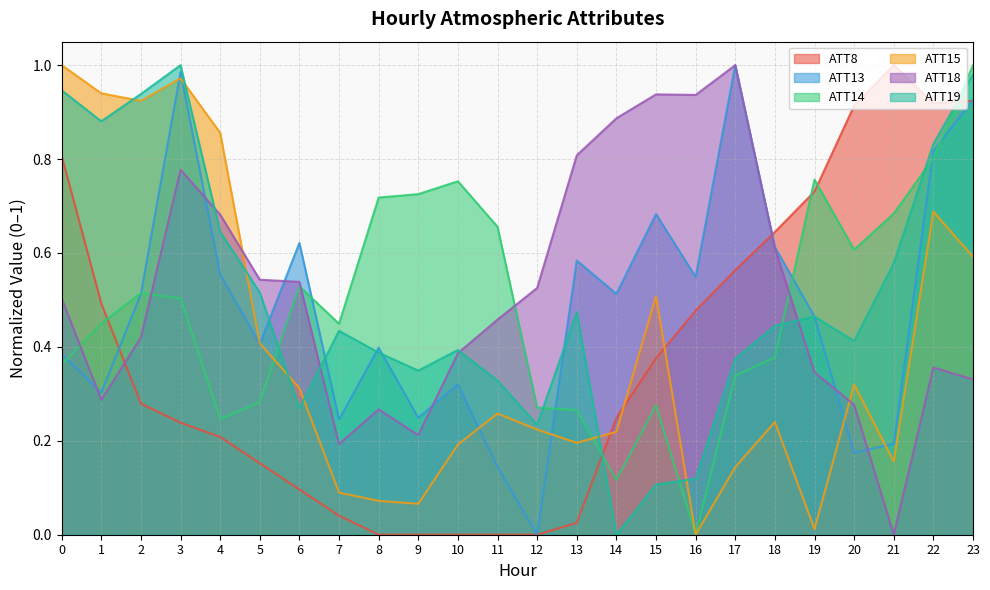

How many intersections are there between ATT15 and ATT18?

2